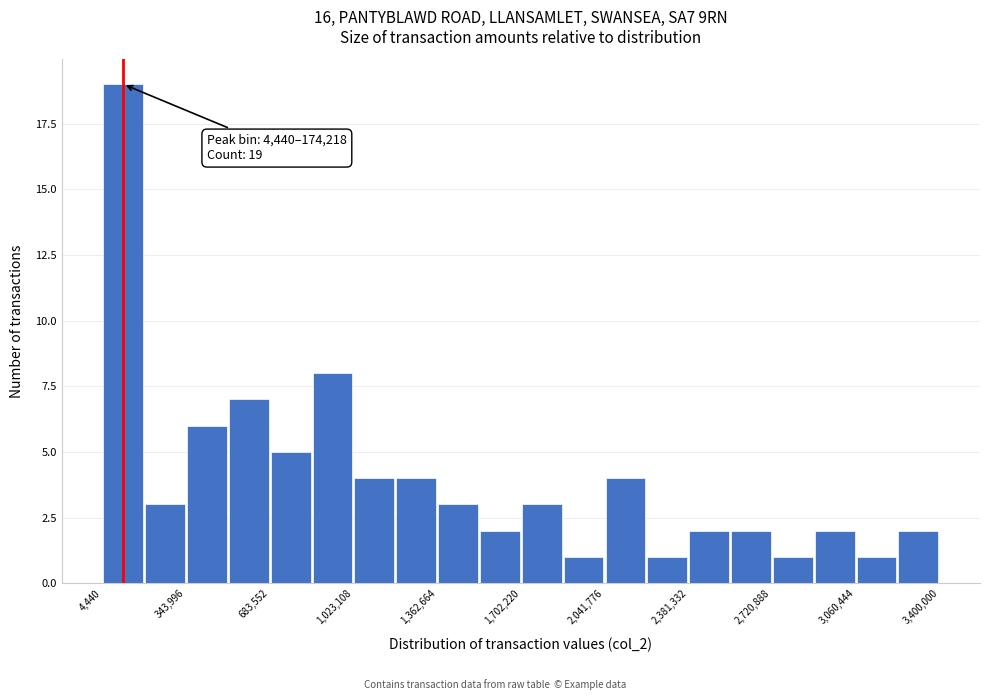

Read against the x-axis, roughly where is the centre of the tallest bar?

100000